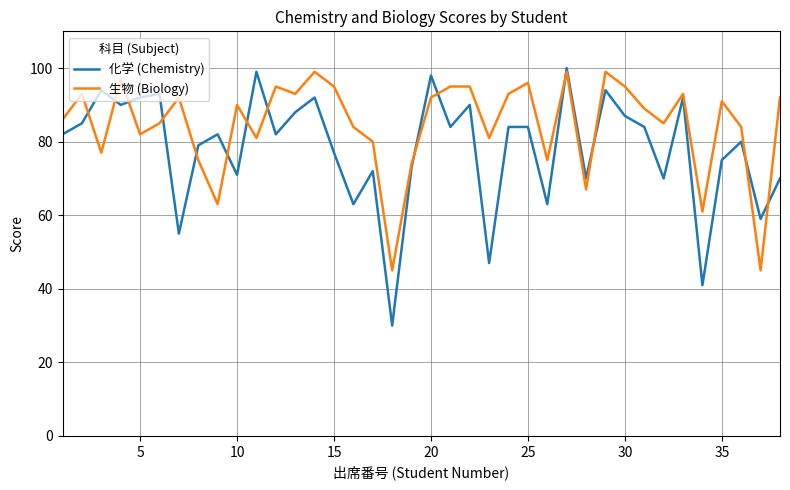

Rank the series by their average value, from highest to lowest.

生物 (Biology), 化学 (Chemistry)